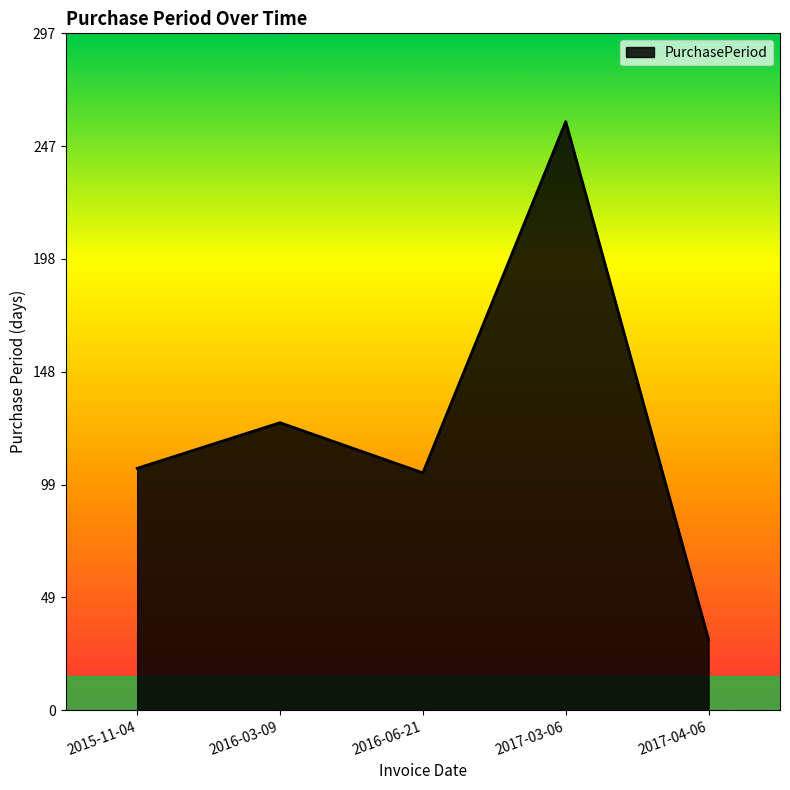

Reading left to right, transcribe all the data shown in this chart.

106	126	104	258	31